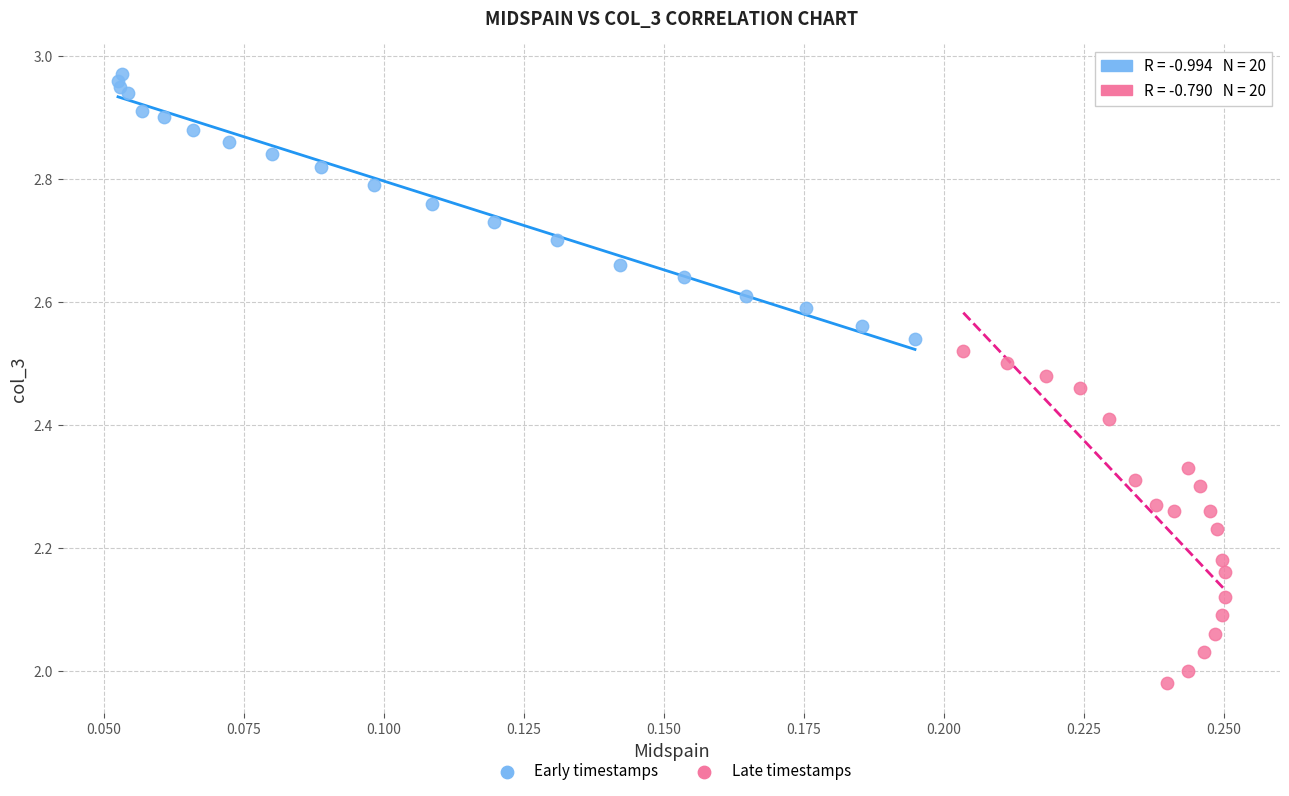

Which series reaches the maximum Y coordinate?

Early timestamps